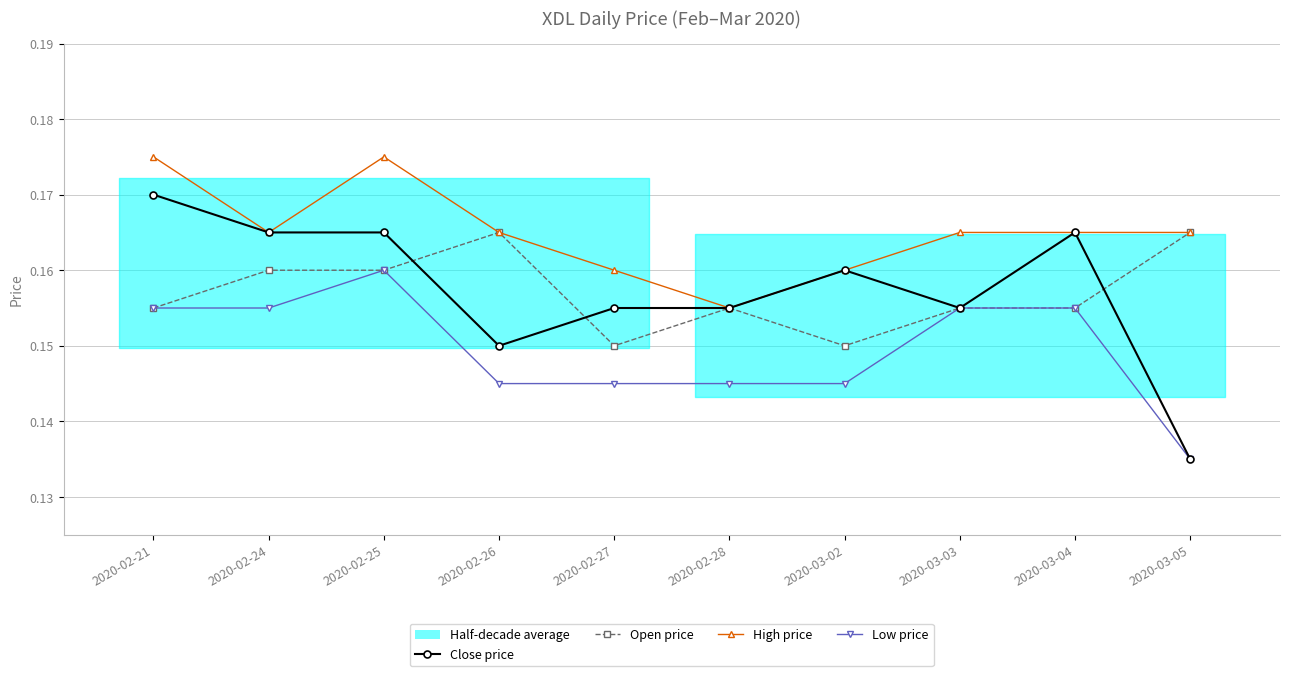

Which has a higher value, 2020-02-26 or 2020-02-25?

2020-02-25